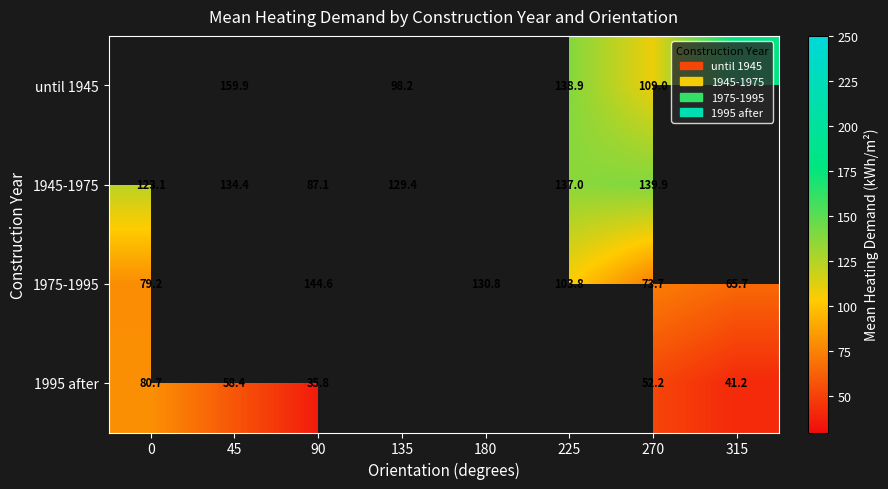

List the labels in order of until 1945 value, largest first.

0, 90, 180, 315, 45, 225, 270, 135